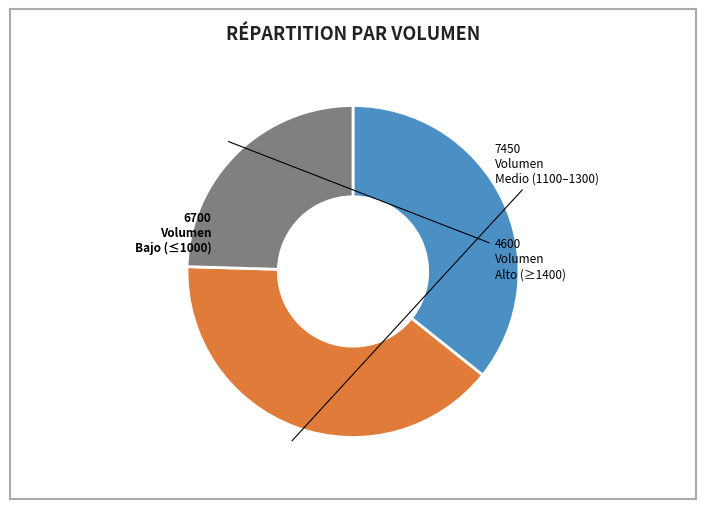

Is there a majority slice in this chart?

No